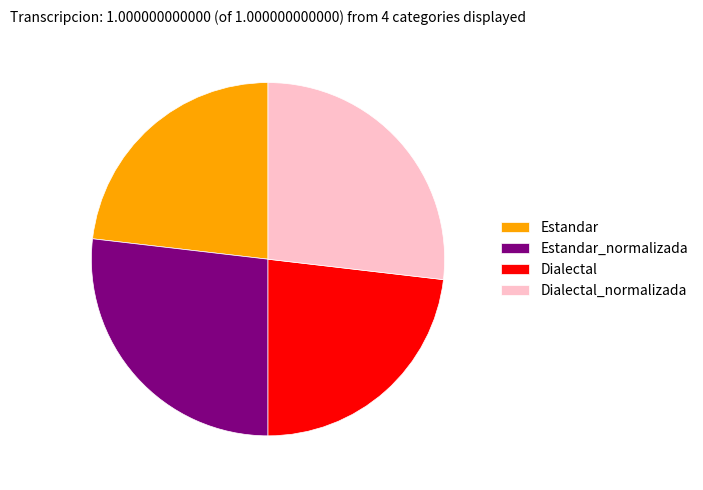

Is it true that Estandar is 23% of the pie?

True